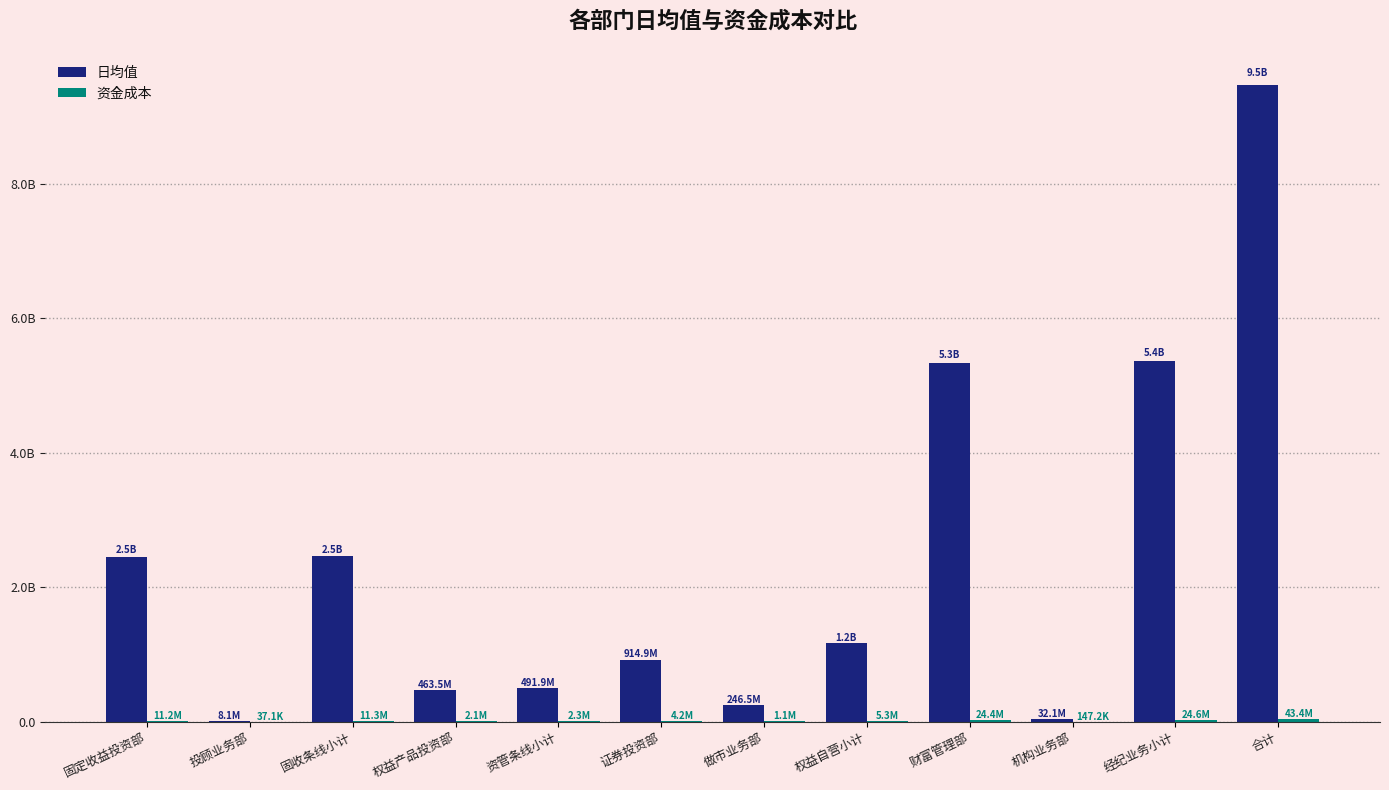

True or false: 资金成本 has a value of 11272238.1 at 固收条线小计.

True